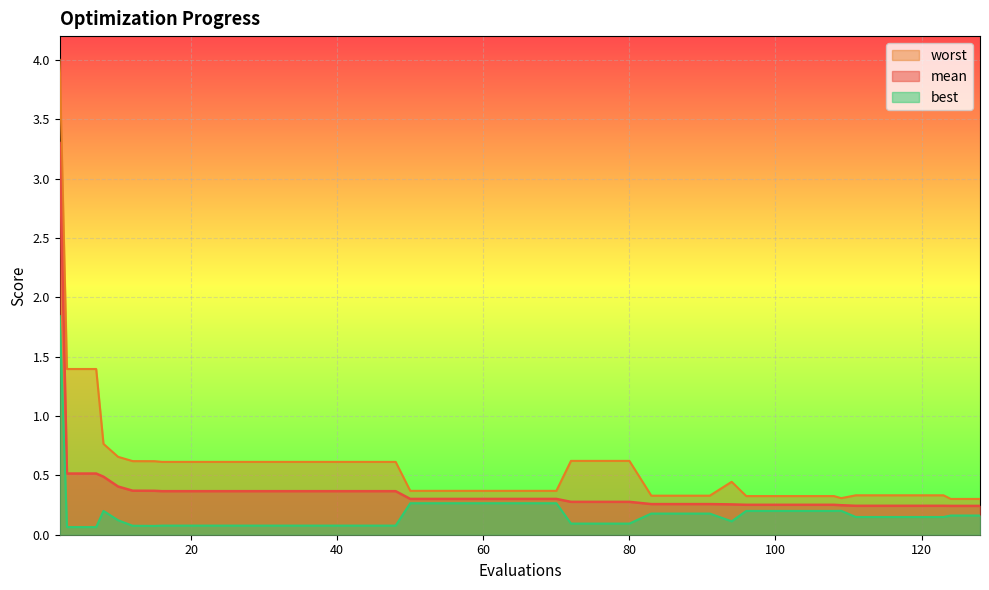

True or false: best and mean intersect in this chart.

False